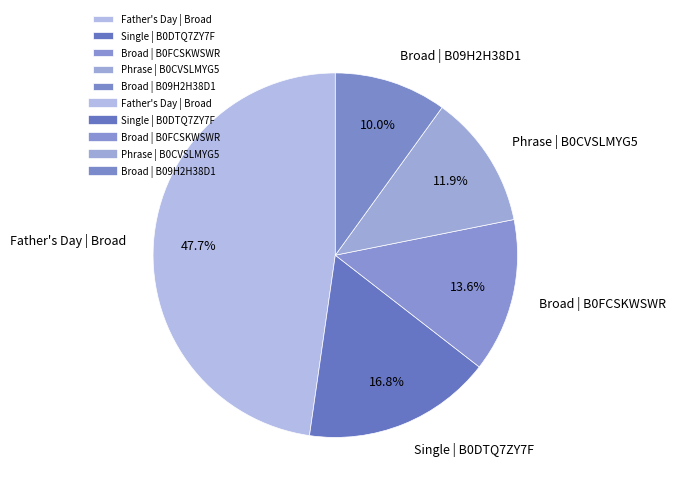

Which has a higher value, Broad | B09H2H38D1 or Broad | B0FCSKWSWR?

Broad | B0FCSKWSWR